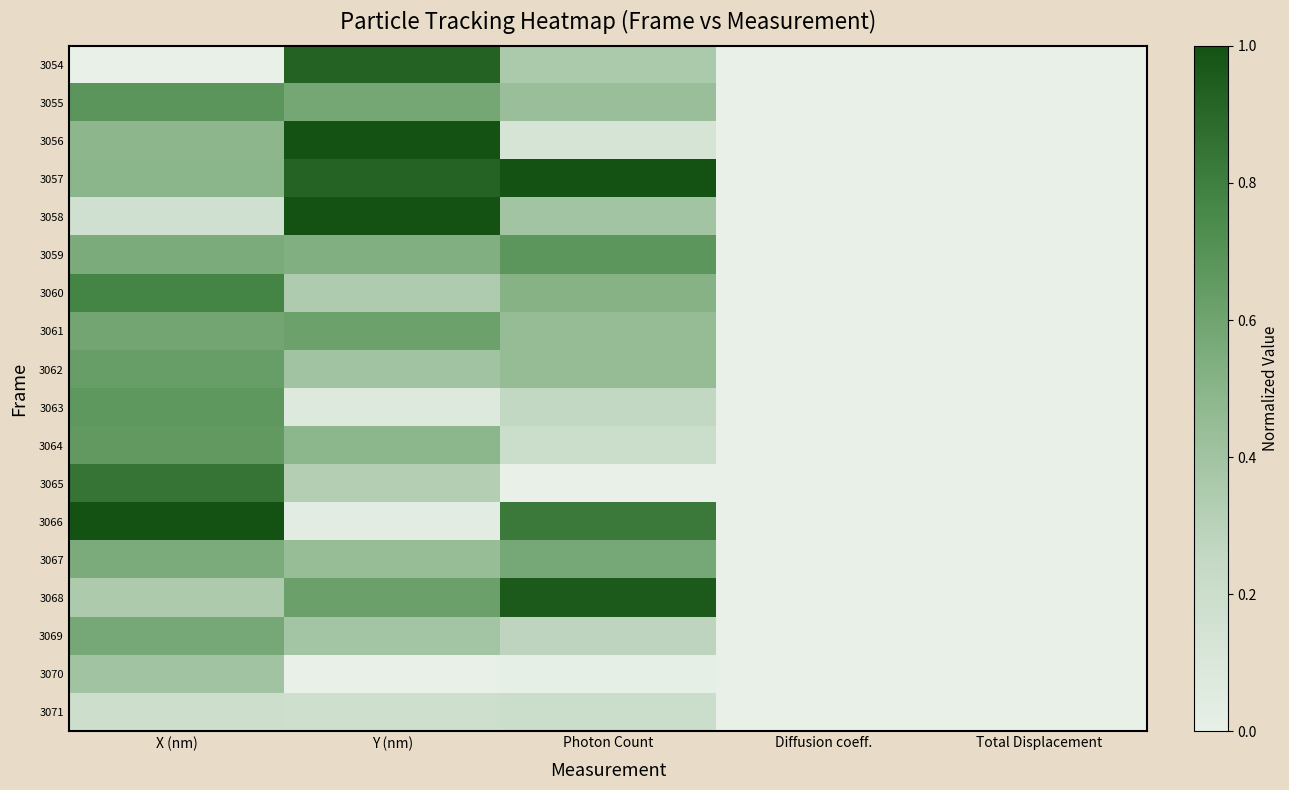

What is the maximum value shown in the chart?

1.0